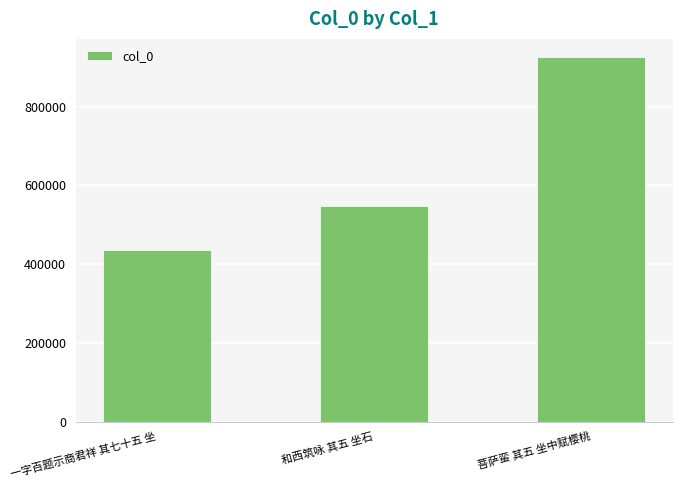

Count the number of categories in the chart.

3